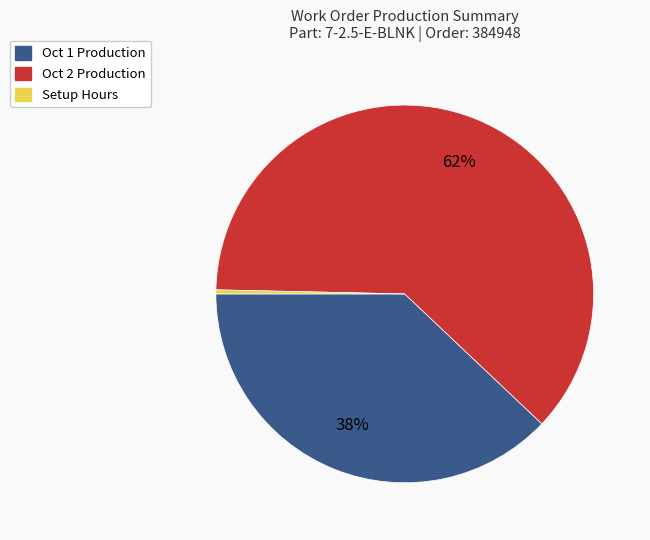

Is there a majority slice in this chart?

Yes